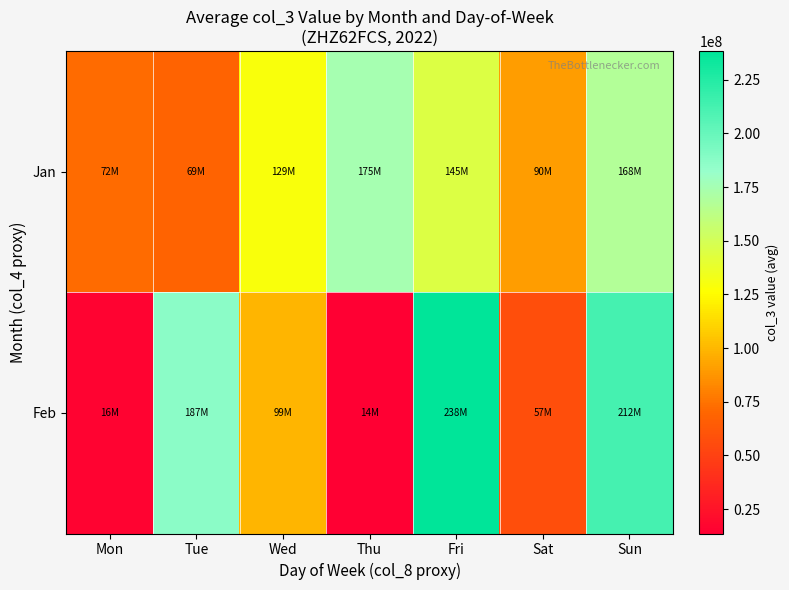

What is the total value across all series at Tue?

256220174.0